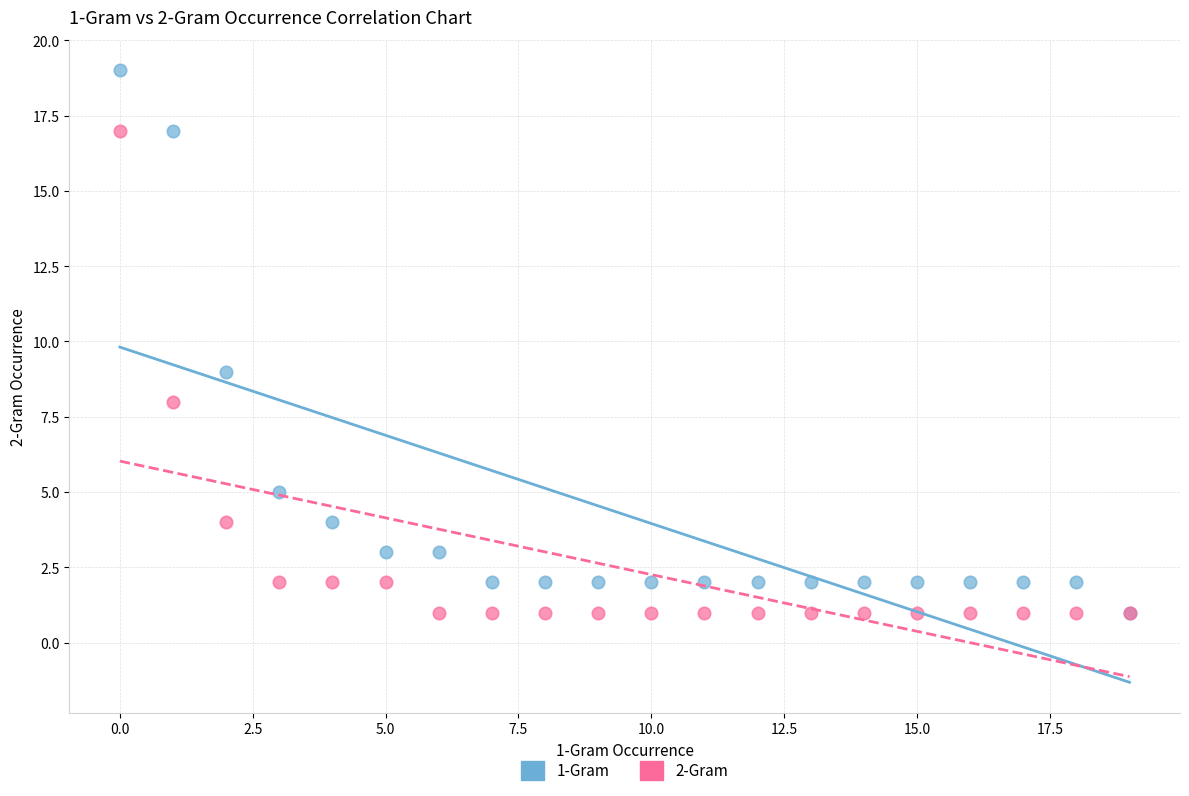

Across all series, what Y value is closest to 10?

9